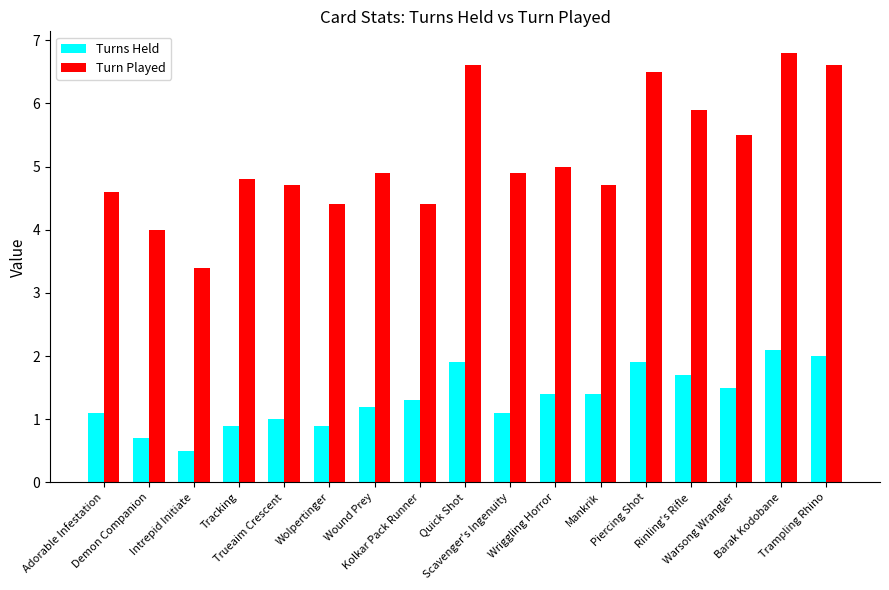

What is the difference between the second highest and second lowest values in the Turn Played series?

2.6